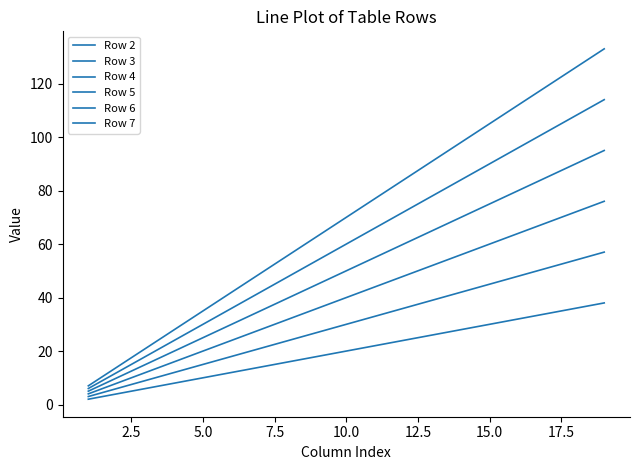

Does the chart display data point markers on the line(s)?

No